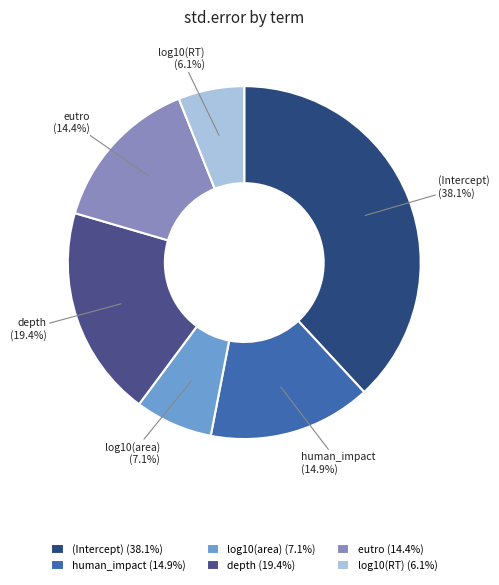

How many slices are in this pie chart?

6